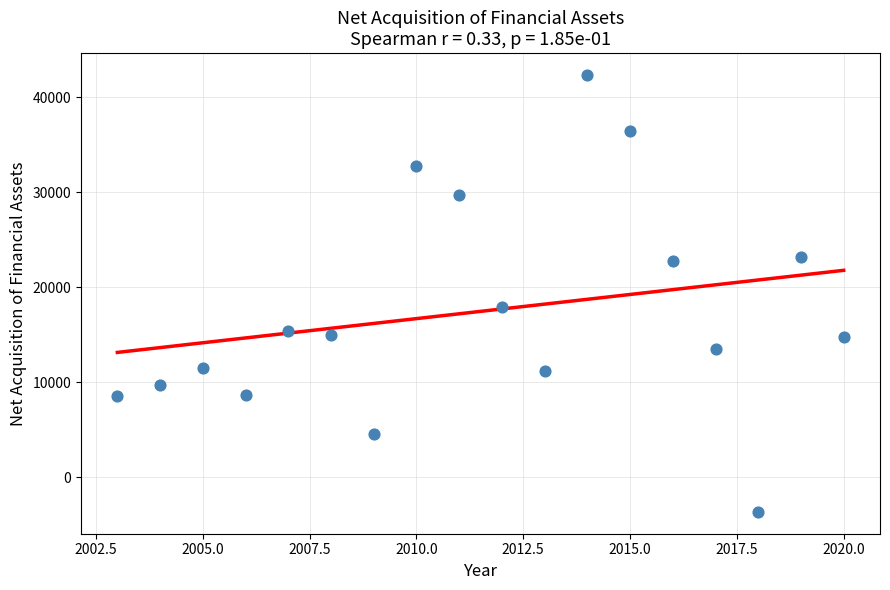

What is the range of X values (max minus min)?

17